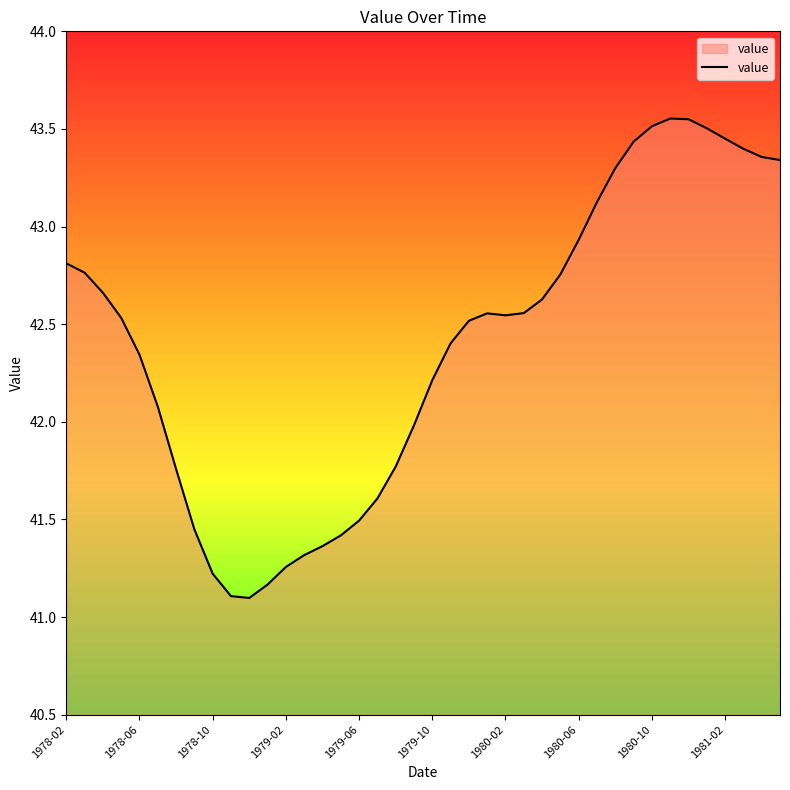

True or false: there are more than 2 points higher than both neighbors.

False